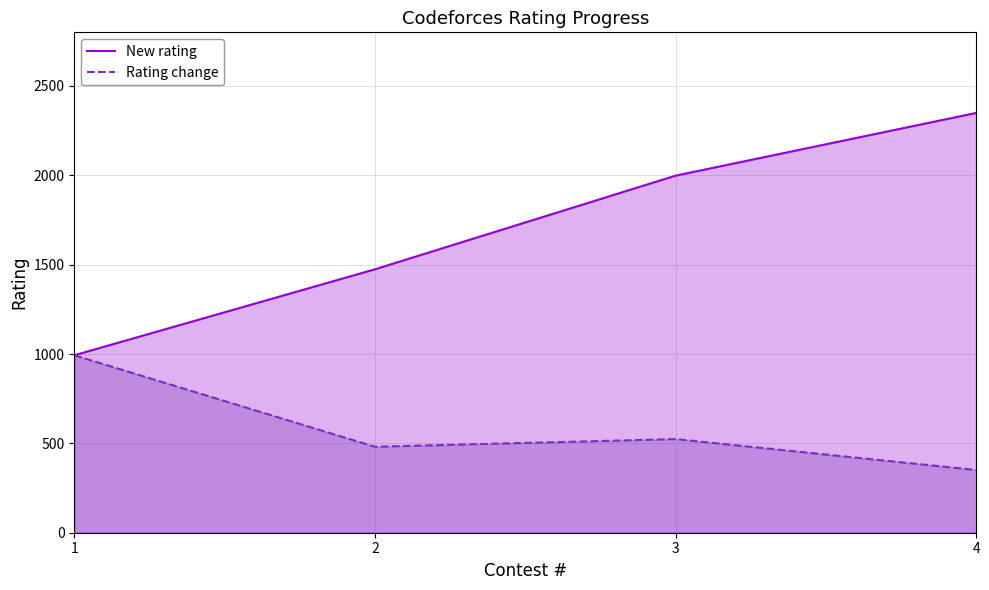

What is the difference between the New rating values at 3 and 1?

1005